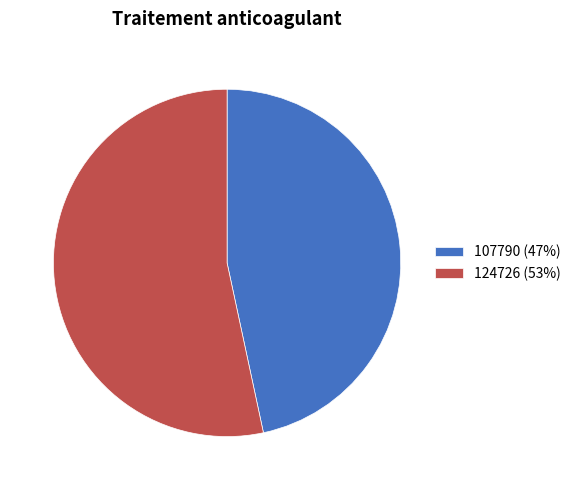

What is the majority slice?

124726